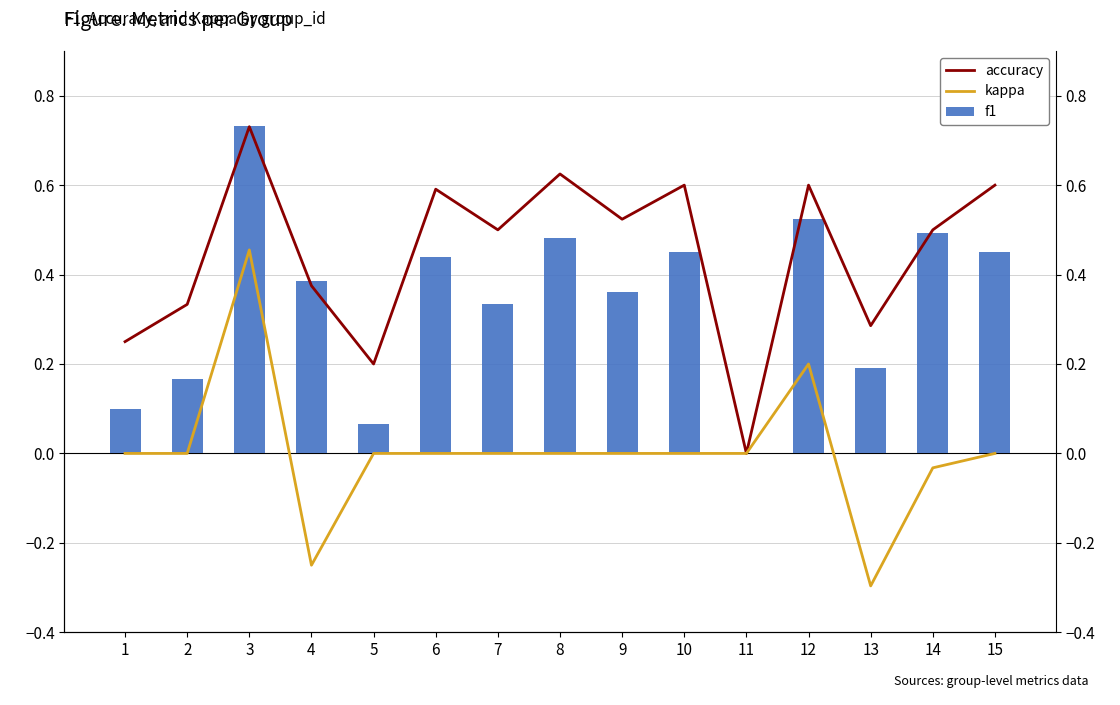

What is the difference between the second highest and minimum values in the f1 series?

0.5